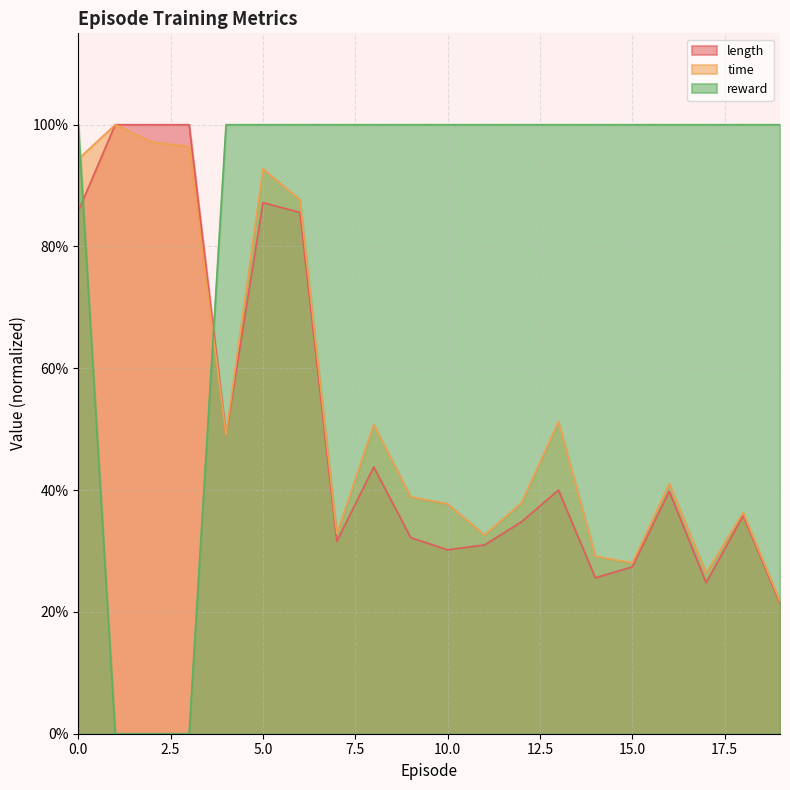

After their last crossing, which series has the higher values: time or length?

time